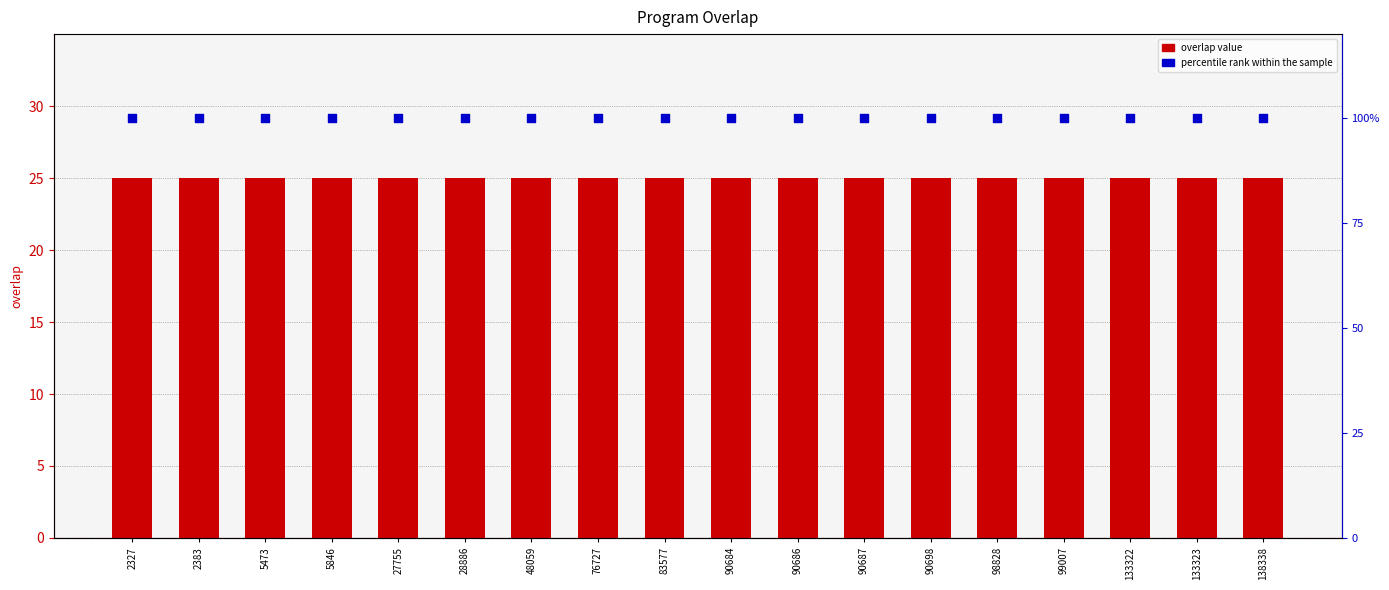

At which category is the sum across all series the highest?

2327